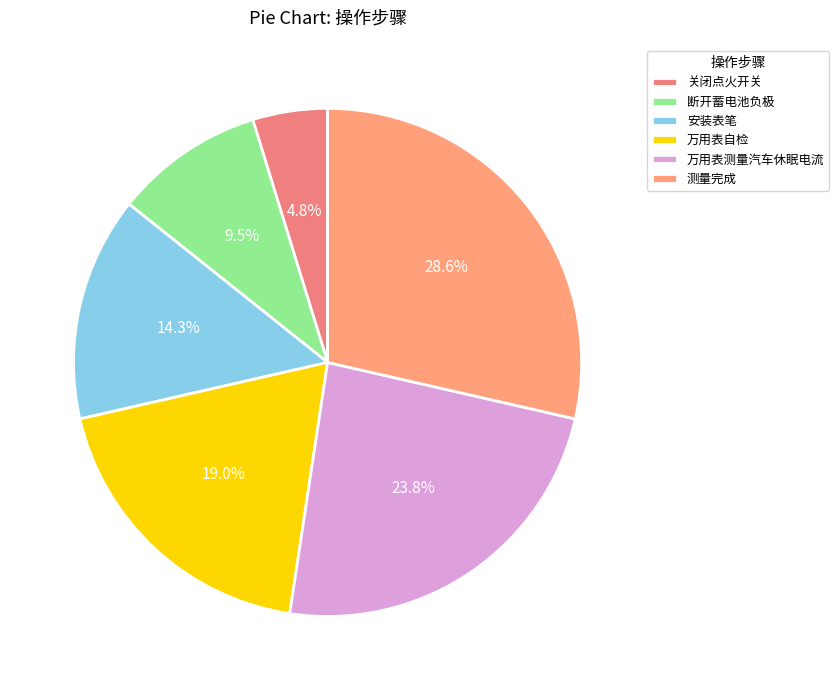

What percentage is the 万用表测量汽车休眠电流 slice, to the nearest percent?

24%